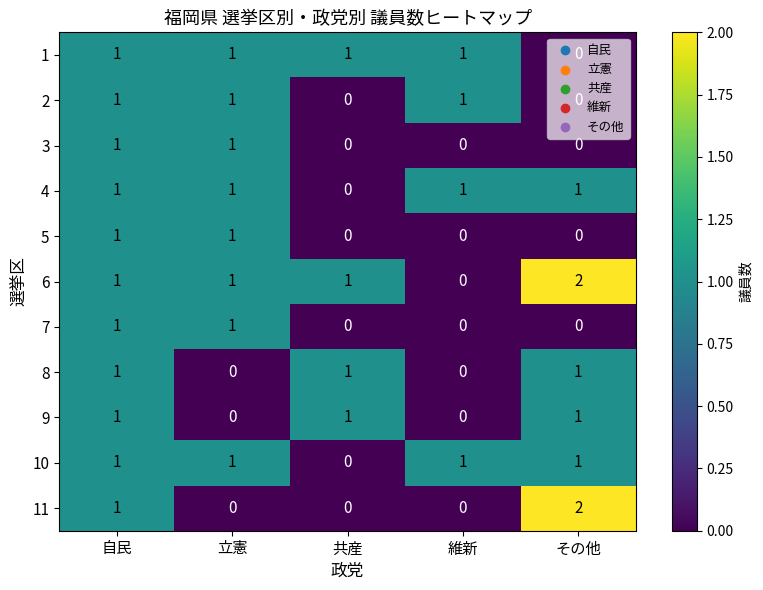

Which category has the highest value across all series?

その他